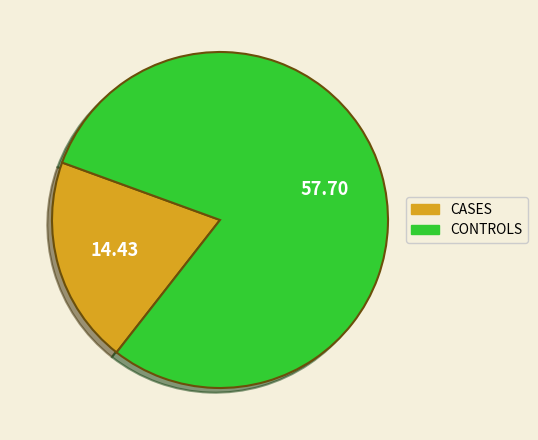

How many segments does this pie chart have?

2